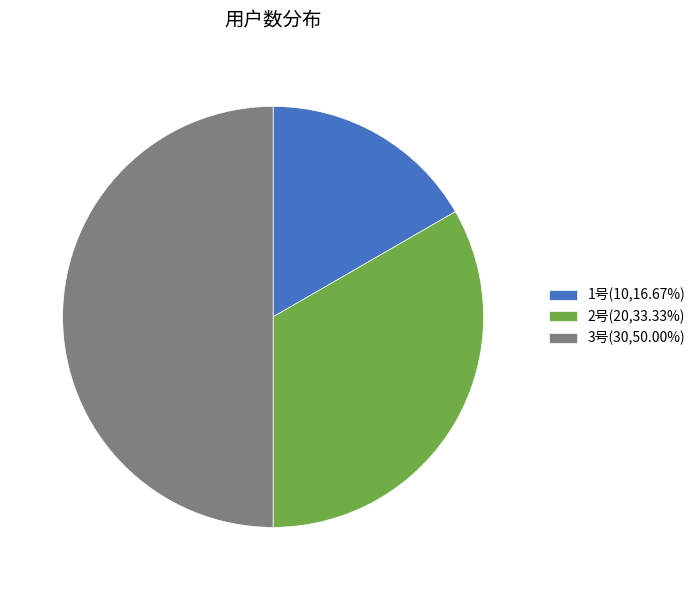

Does 1号(10,16.67%) represent more than half of the total?

No